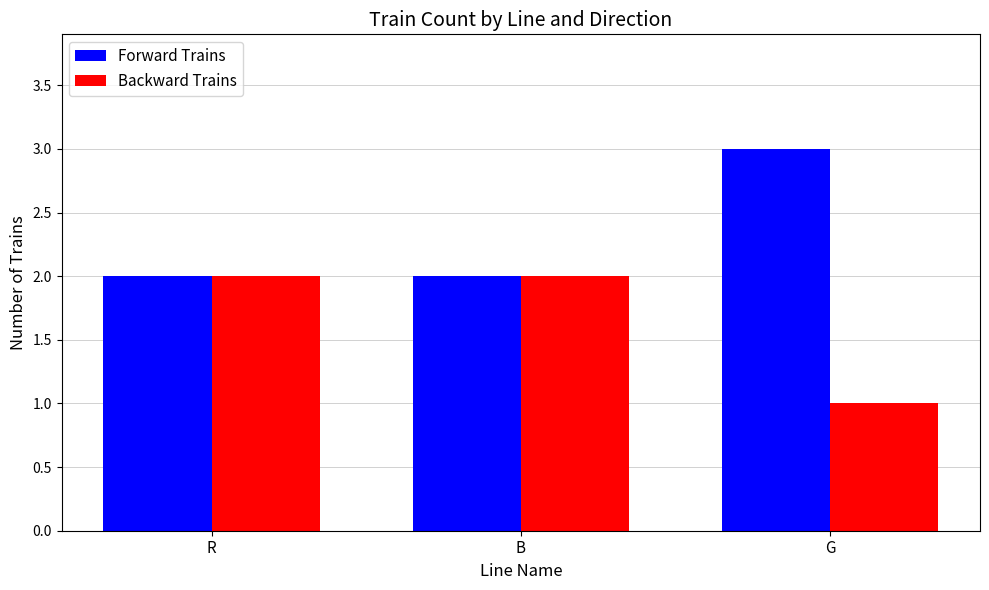

Count the number of data series in this chart.

2